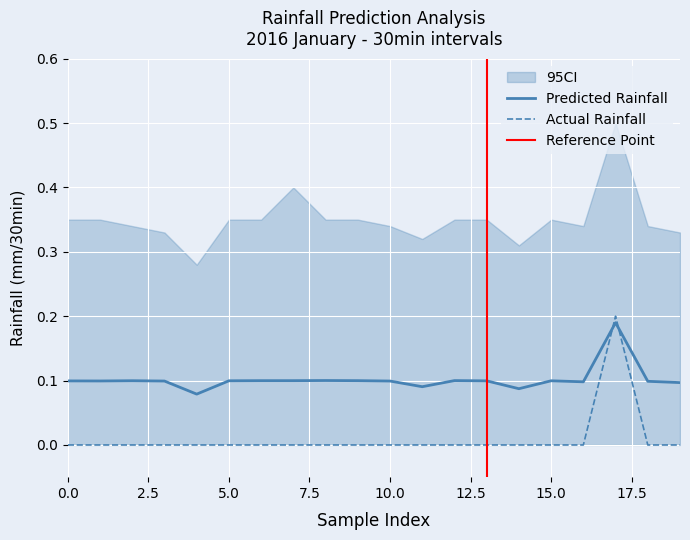

Which series ends up on top after the final intersection of Actual Rainfall and Predicted Rainfall?

Predicted Rainfall